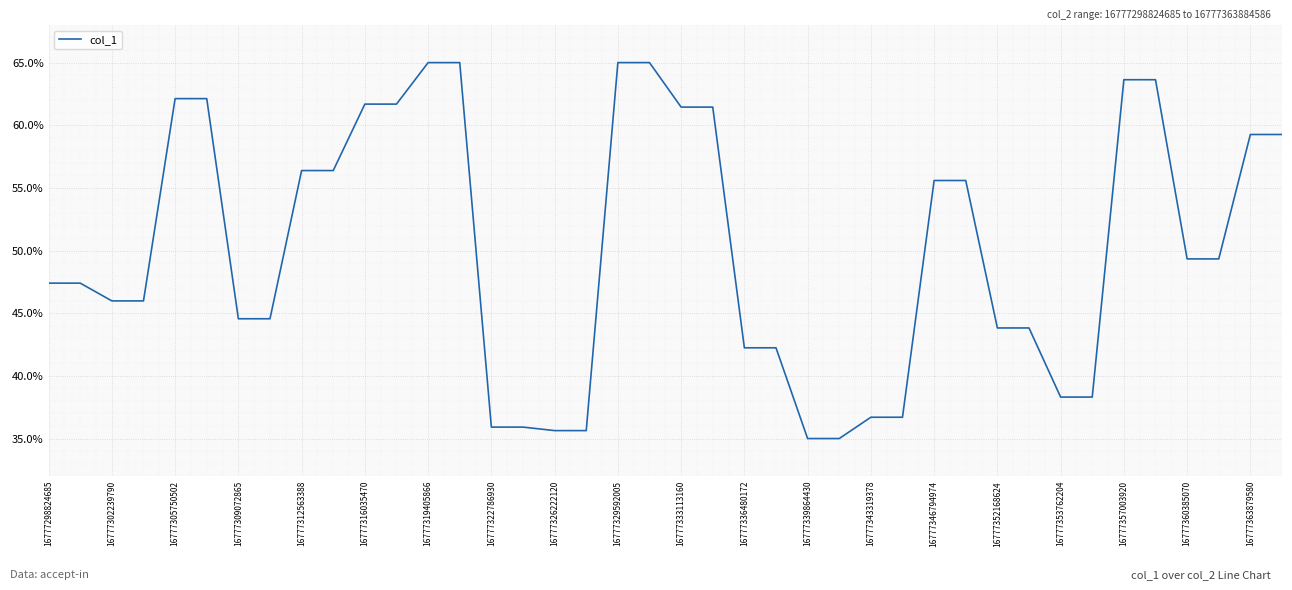

What is the maximum value shown in the chart?

65.0